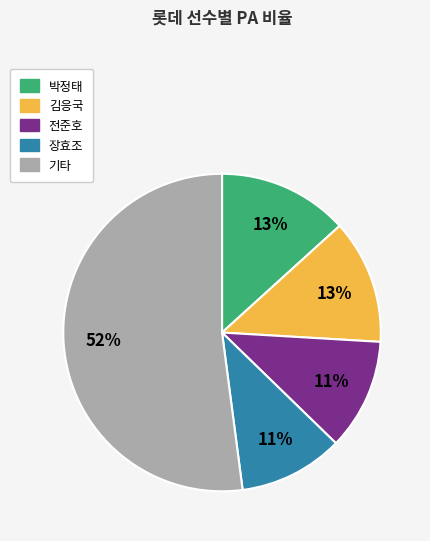

Is there any slice that represents more than half of the pie?

Yes